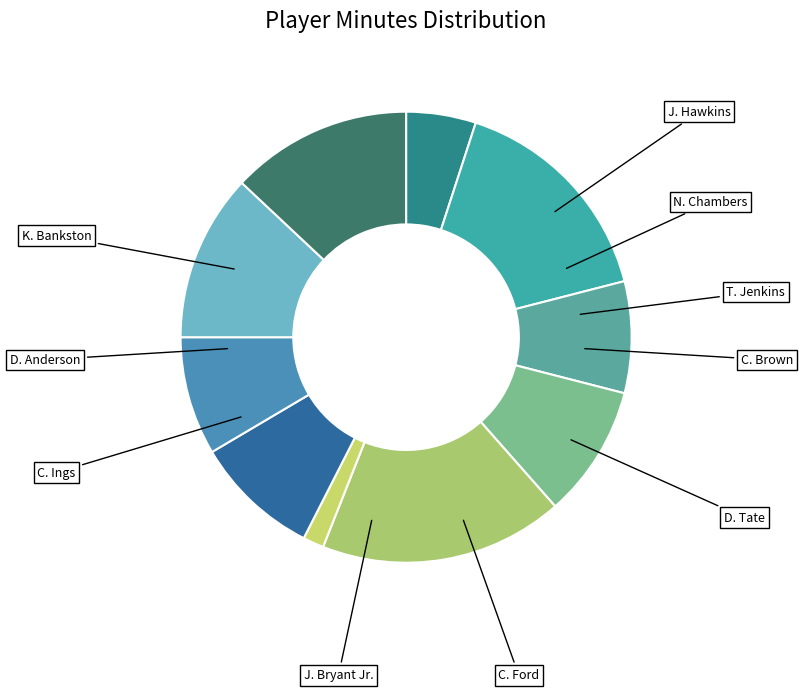

Rank the categories by value from lowest to highest.

C. Ford, N. Chambers, D. Anderson, C. Brown, D. Tate, C. Ings, T. Jenkins, J. Hawkins, K. Bankston, J. Bryant Jr.